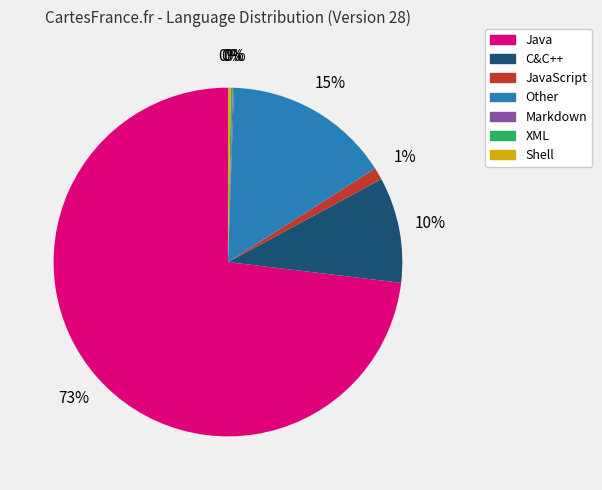

Does any single category account for the majority?

Yes